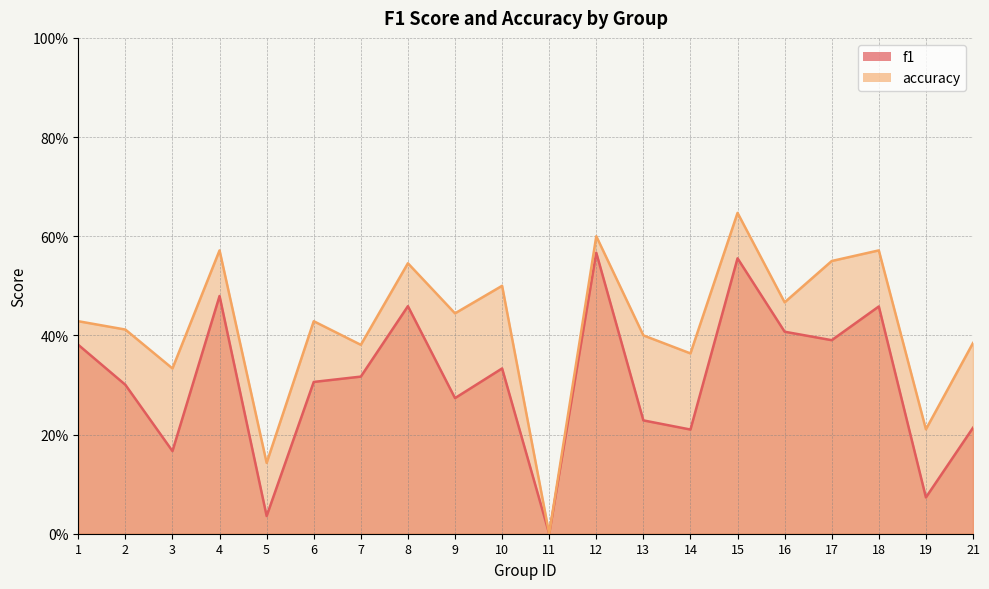

True or false: accuracy has more than 2 points higher than both neighbors.

True